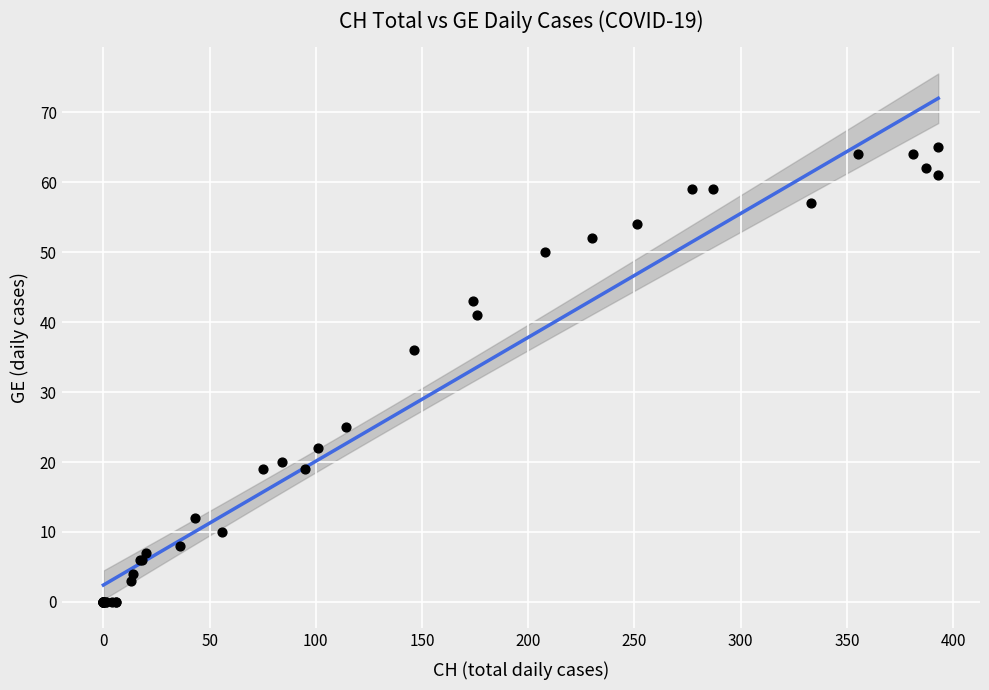

What Y value in the scatter plot is closest to 32?

36